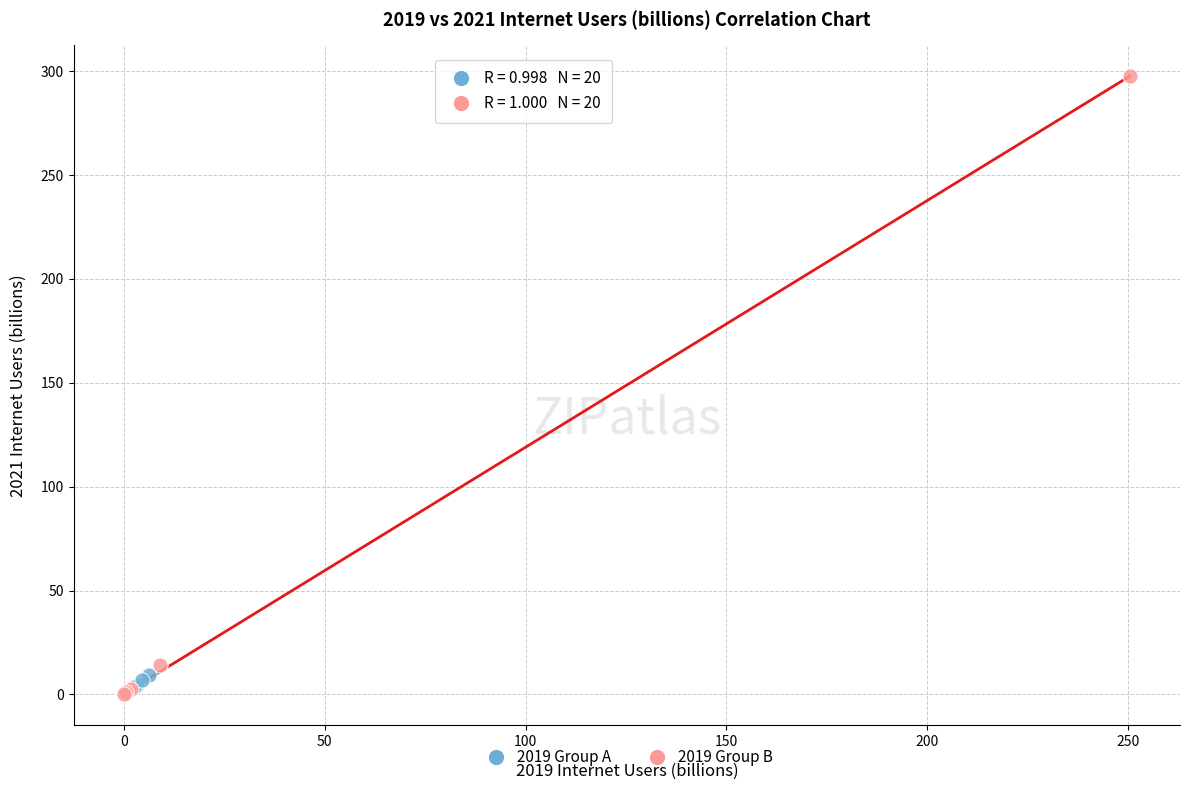

Which series has the largest Y range (max minus min)?

2019 Group B